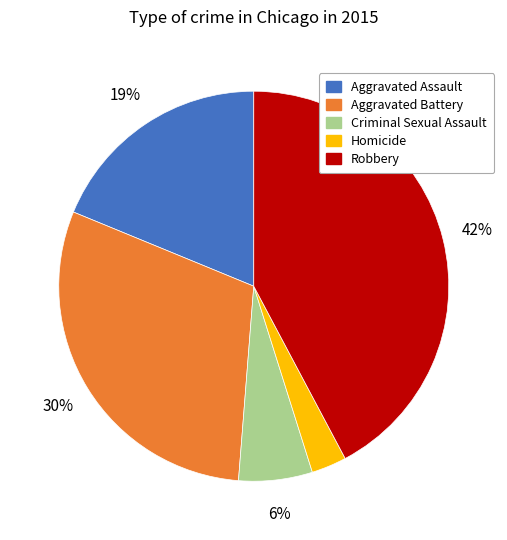

What percentage is the Homicide slice, to the nearest percent?

3%